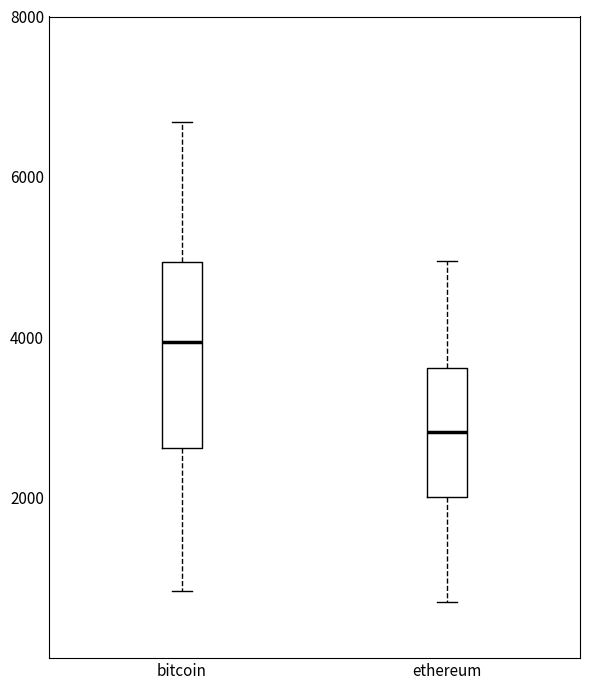

Reading left to right, transcribe this box plot: for each box, give where its median line is, the range the box spans, and where its two whiskers end, as read against the y-axis. The values are not printed on the chart, so give them approximately, as read against the axis.

bitcoin: median 4000, box 2600 to 5000, whiskers 800 to 6600
ethereum: median 2800, box 2000 to 3600, whiskers 600 to 5000